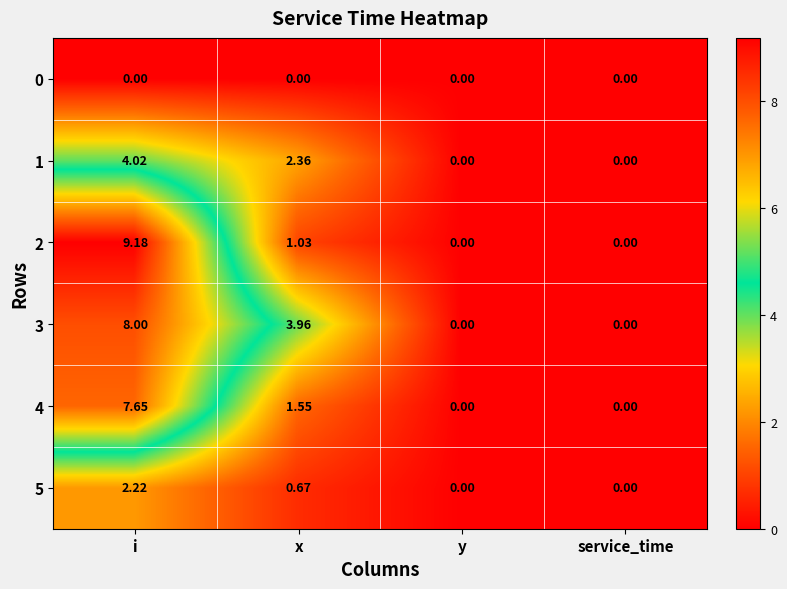

At which category is the sum across all series the highest?

i